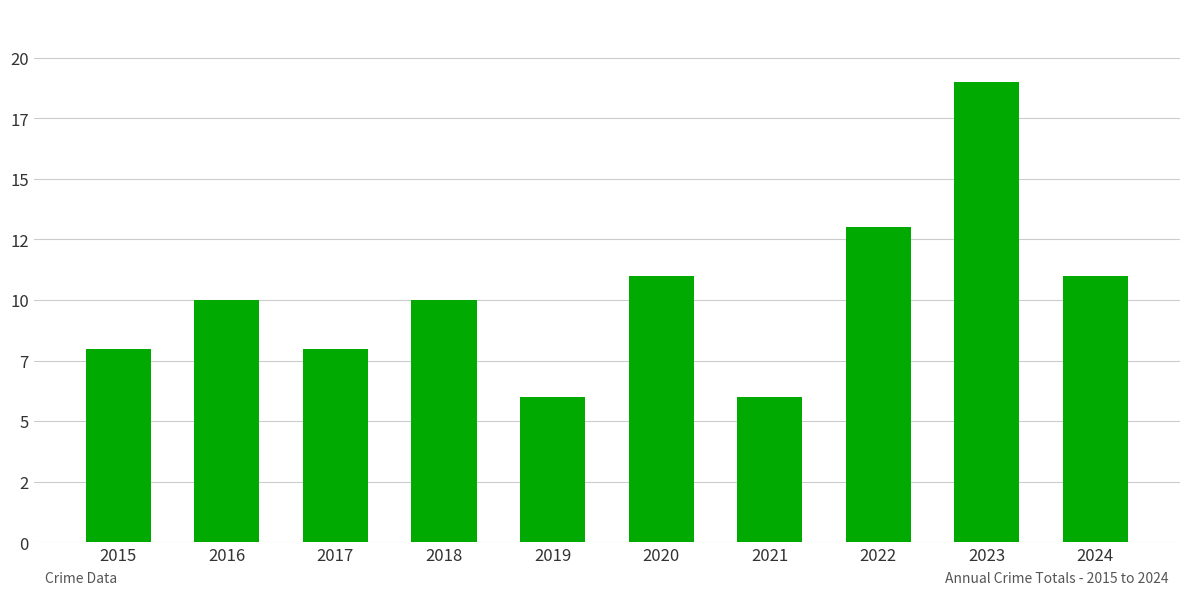

Does the chart contain any negative values?

No